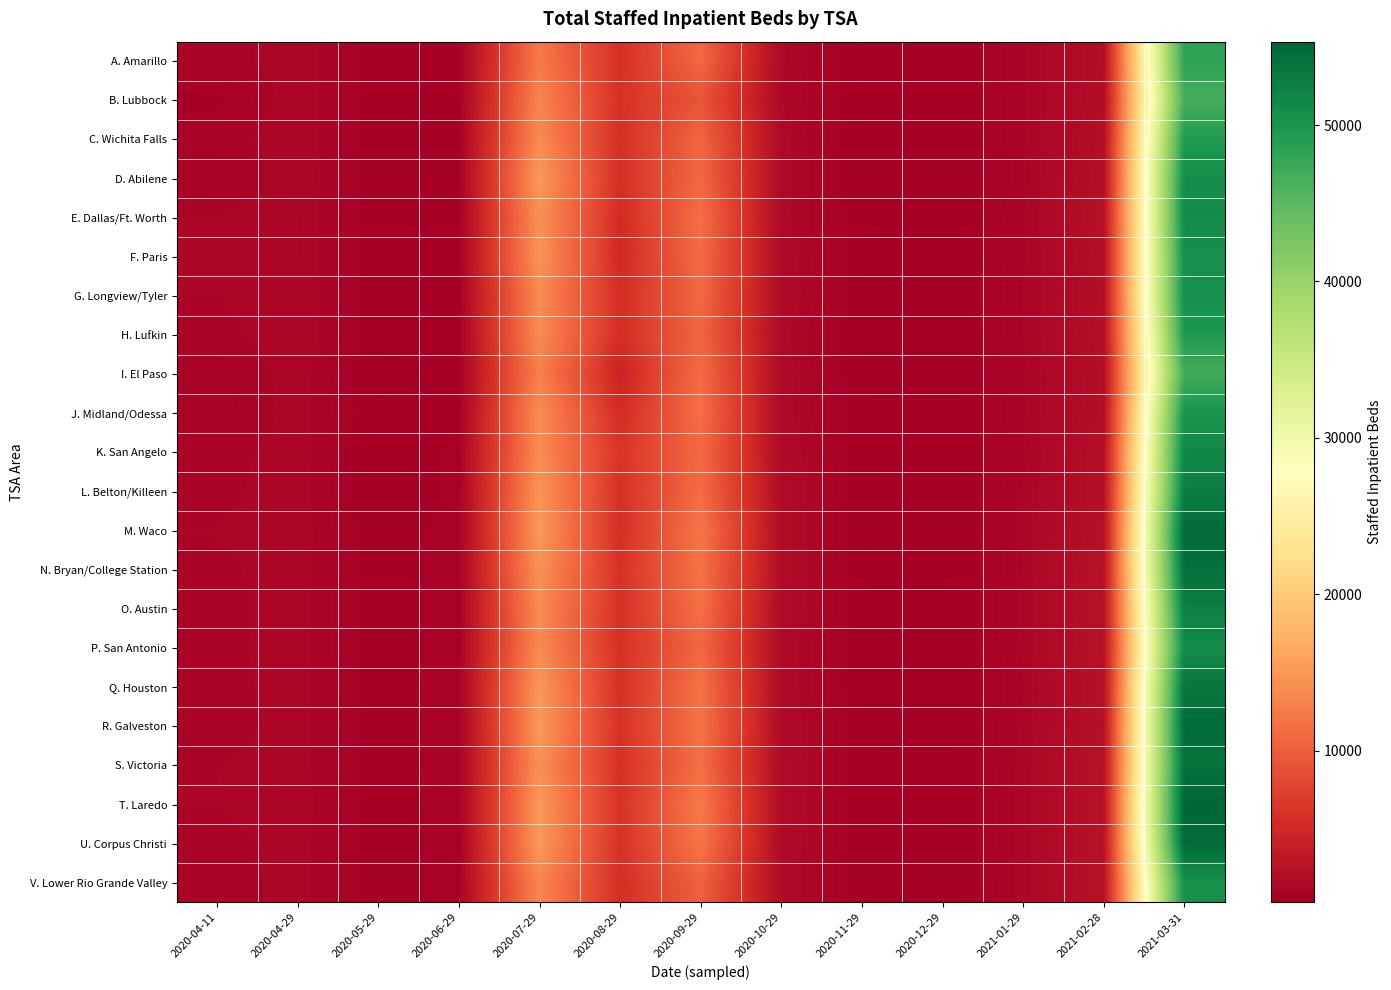

Which has a higher value, 2021-03-31 or 2020-04-29?

2021-03-31